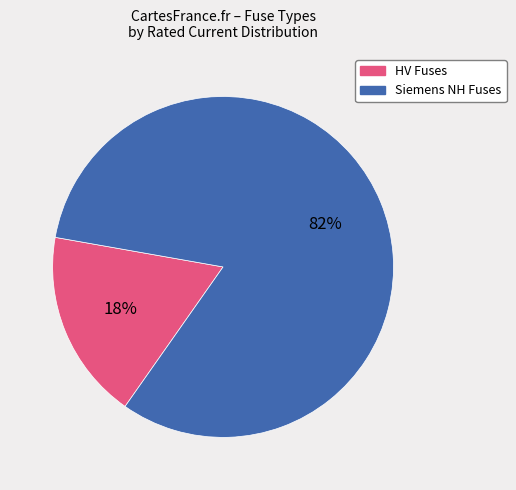

Do Siemens NH Fuses and HV Fuses together represent more than half of the pie?

Yes